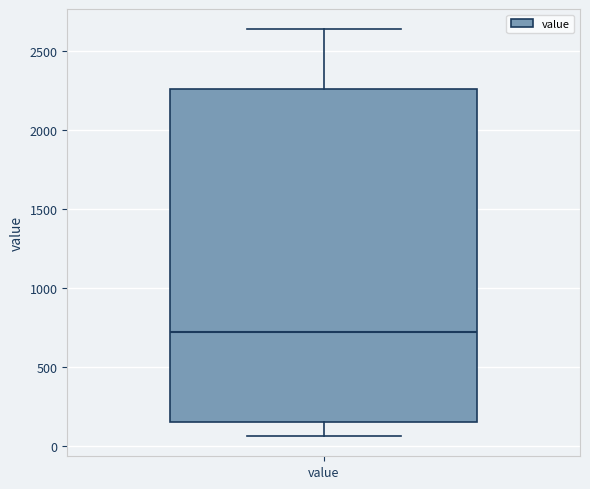

Where is the upper edge of the box for value on the y-axis? The values are not printed on the chart, so give them approximately, as read against the axis.

2250